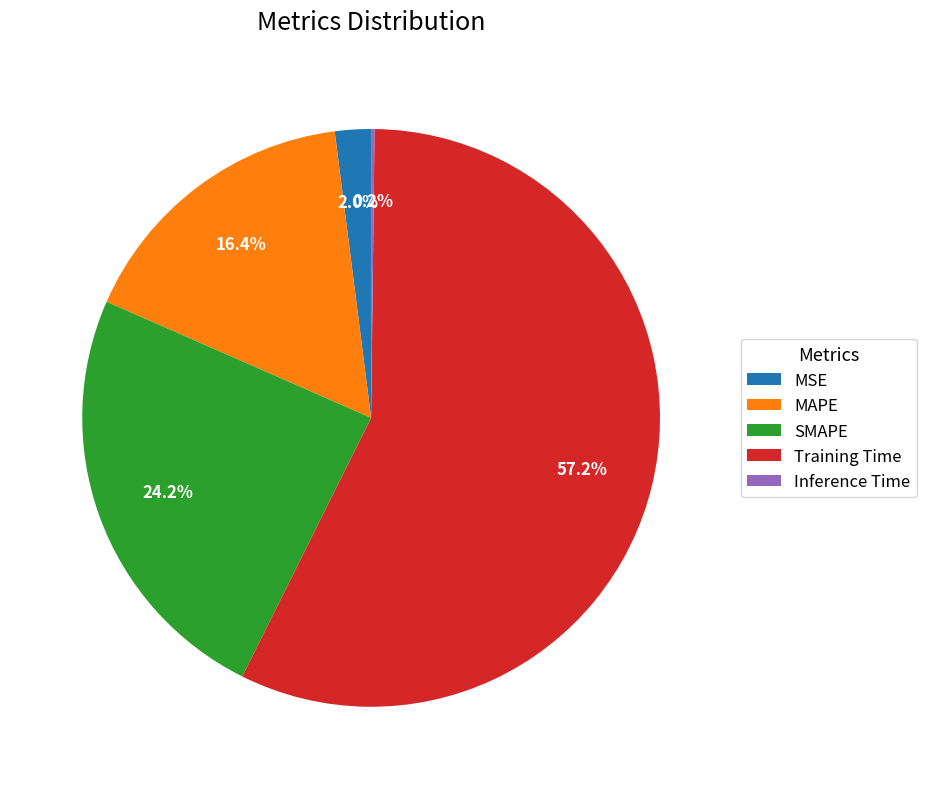

What is the majority slice?

Training Time